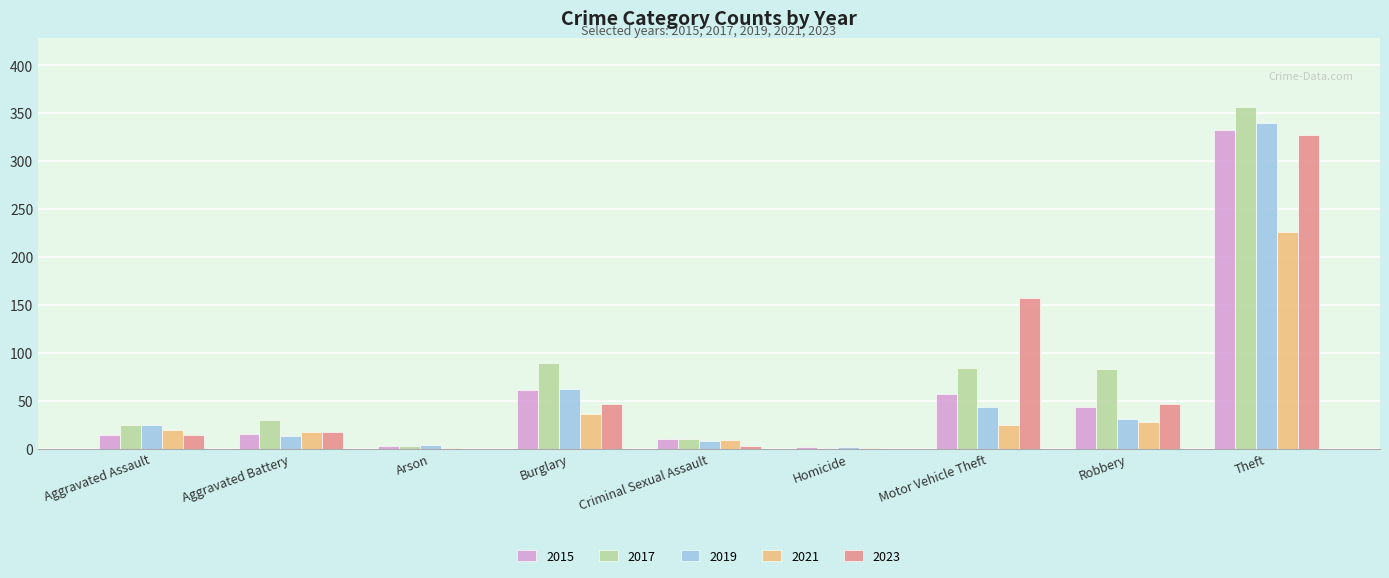

How many data points does each series have?

9